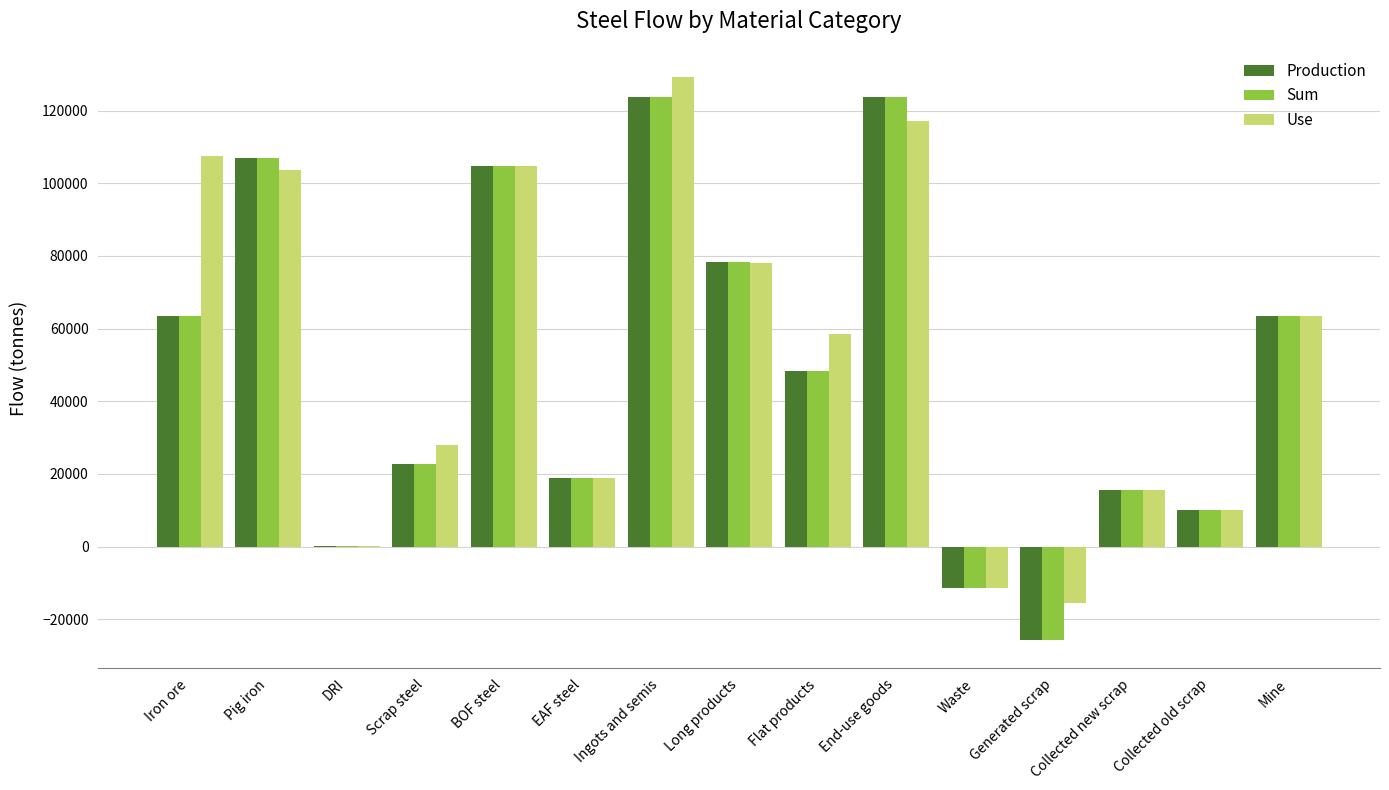

At which label is Use closest to 56889?

Flat products